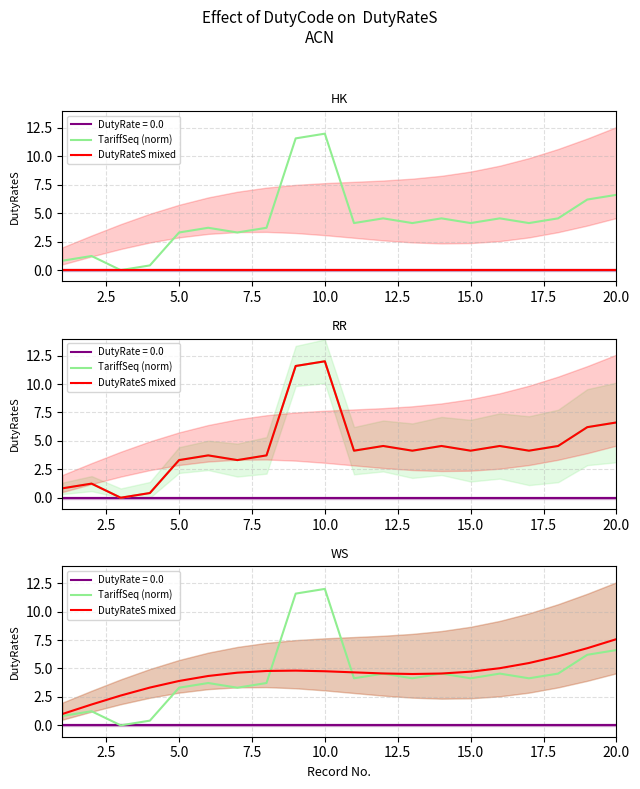

Does the chart display data point markers on the line(s)?

No